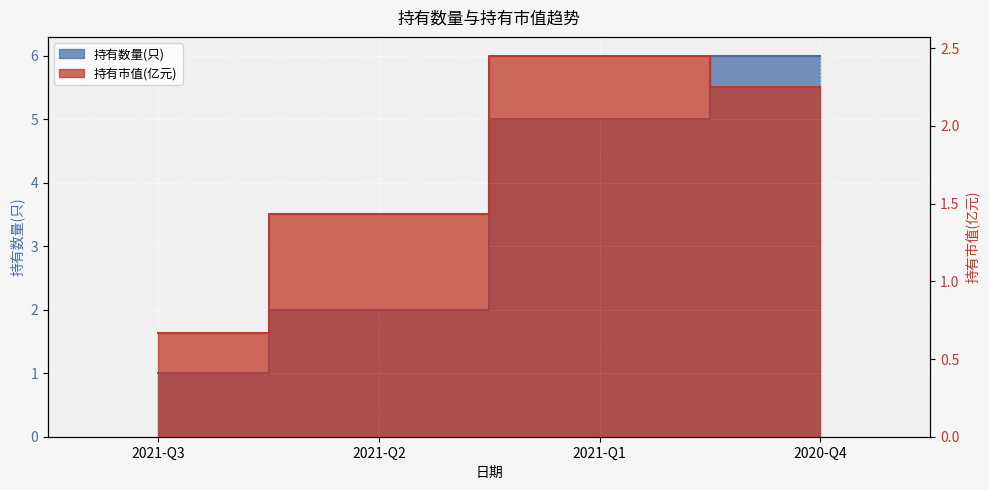

Where does the 持有数量(只) series first go above 5?

2020-Q4